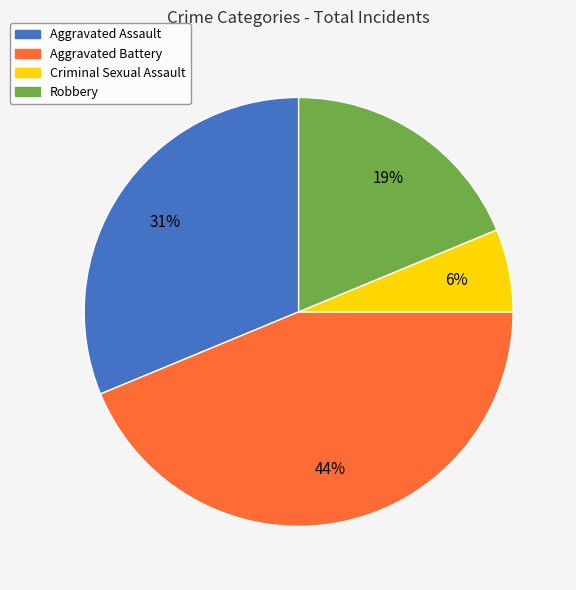

How many segments does this pie chart have?

4